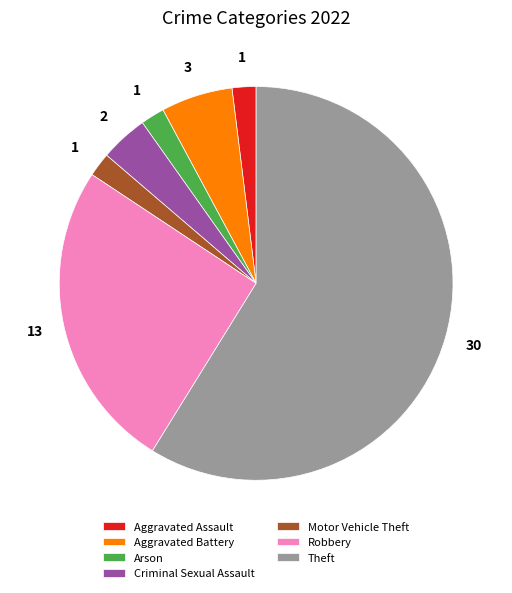

Between Aggravated Assault and Theft, which is larger?

Theft